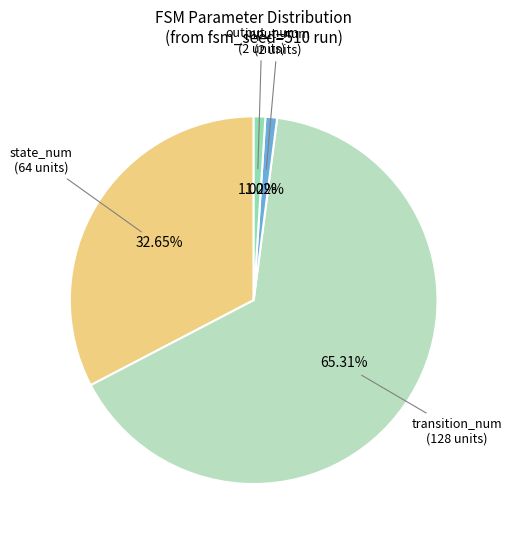

Which slice is the largest?

transition_num